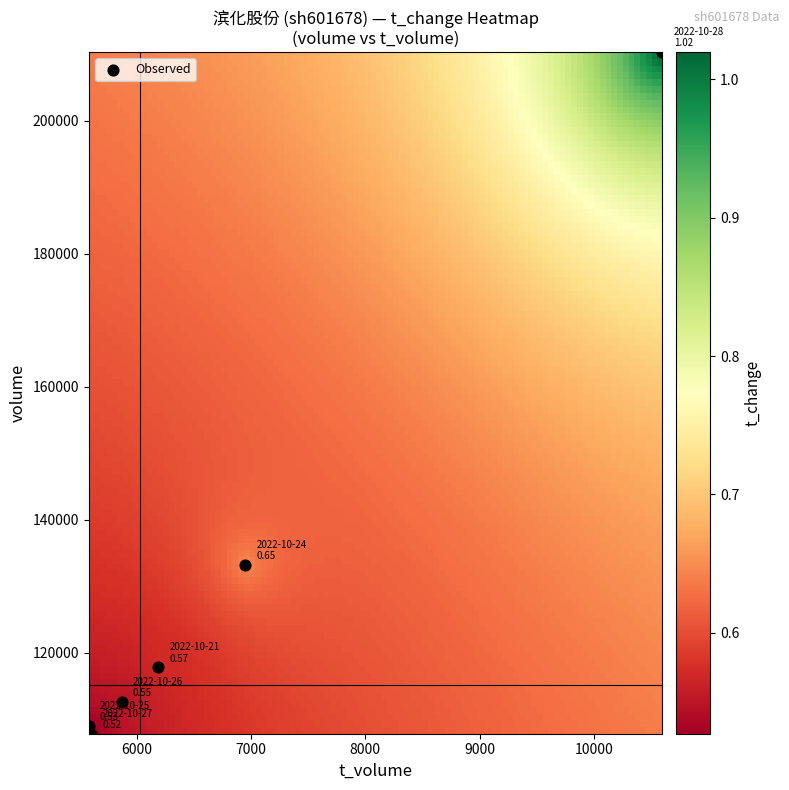

What Y value in the scatter plot is closest to 159070?

133192